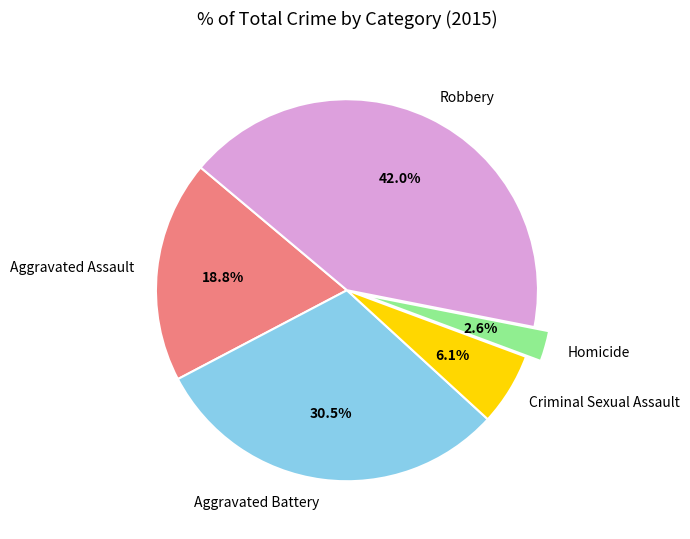

Count the number of slices in the pie.

5